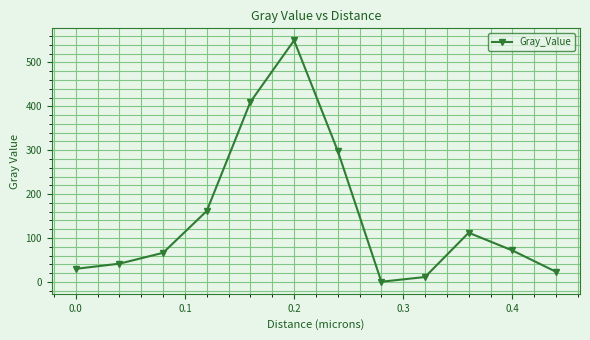

What is the greatest value displayed?

550.2